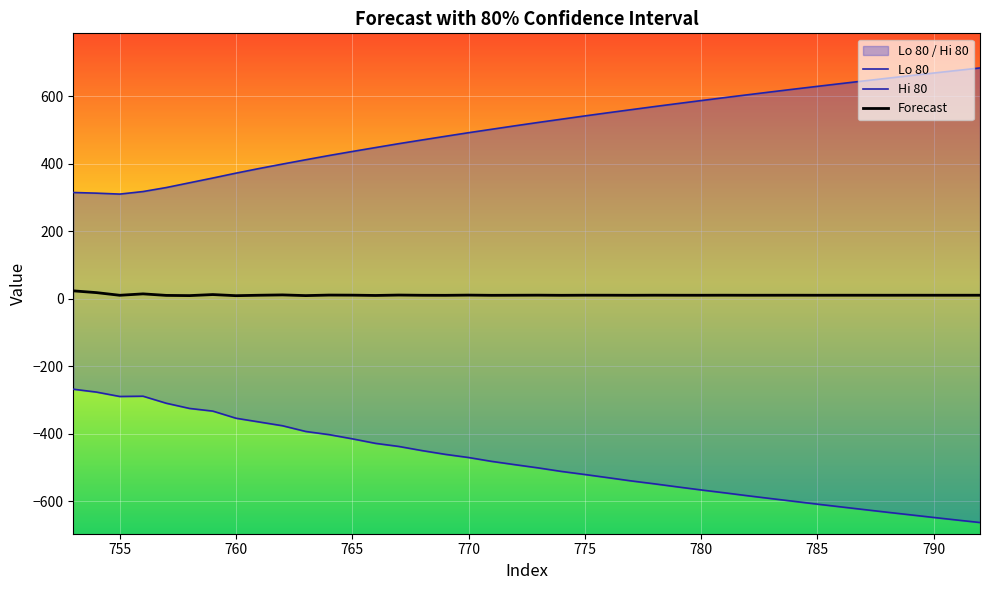

Which series has the widest spread of values?

Lo 80